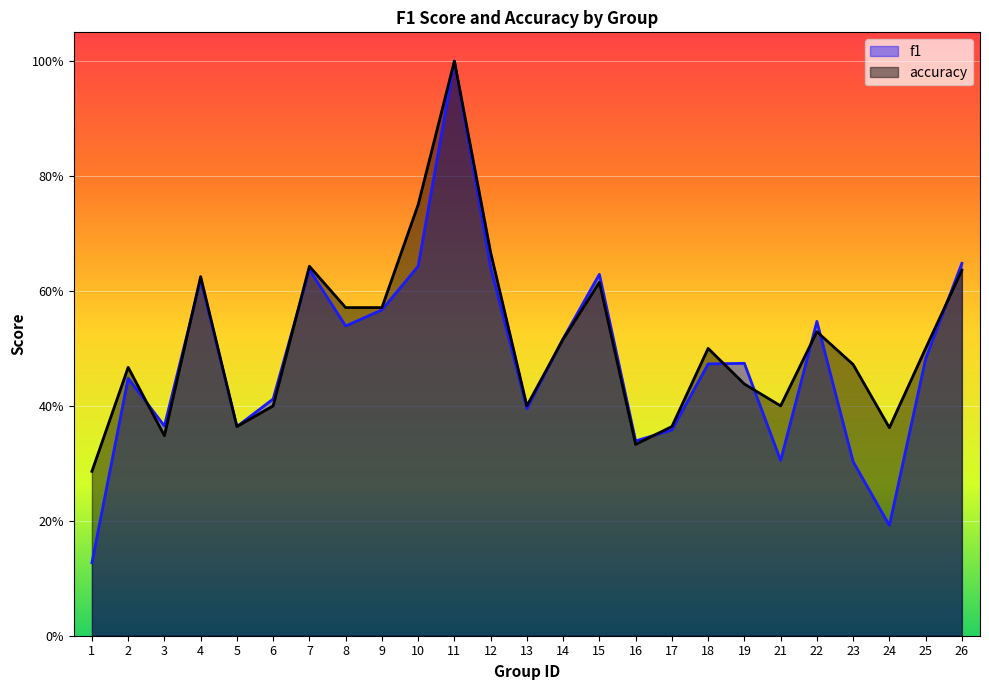

Where is f1 nearest to the value 0?

1